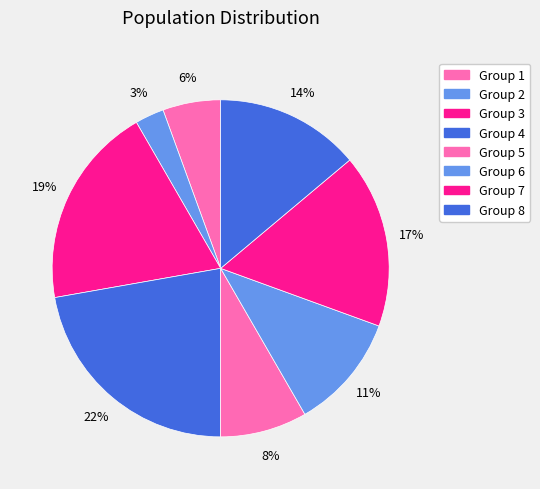

How many slices are in this pie chart?

8